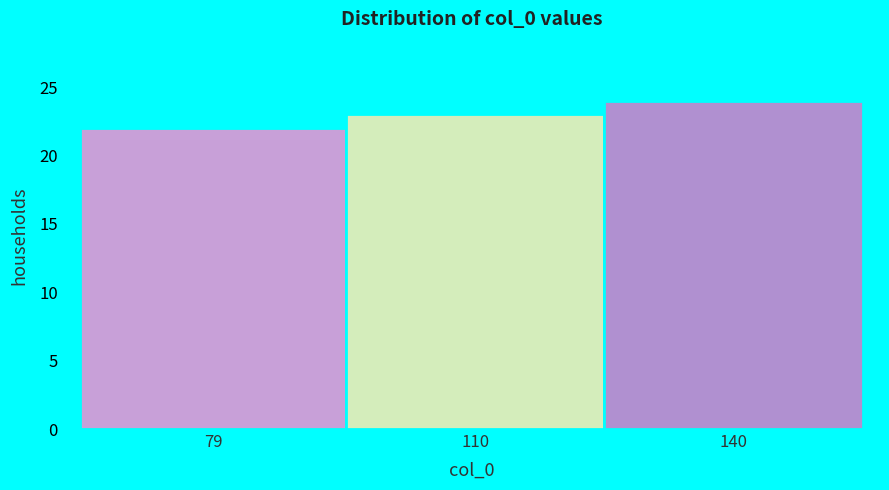

Reading left to right, transcribe all the data shown in this chart.

79=22	110=23	140=24